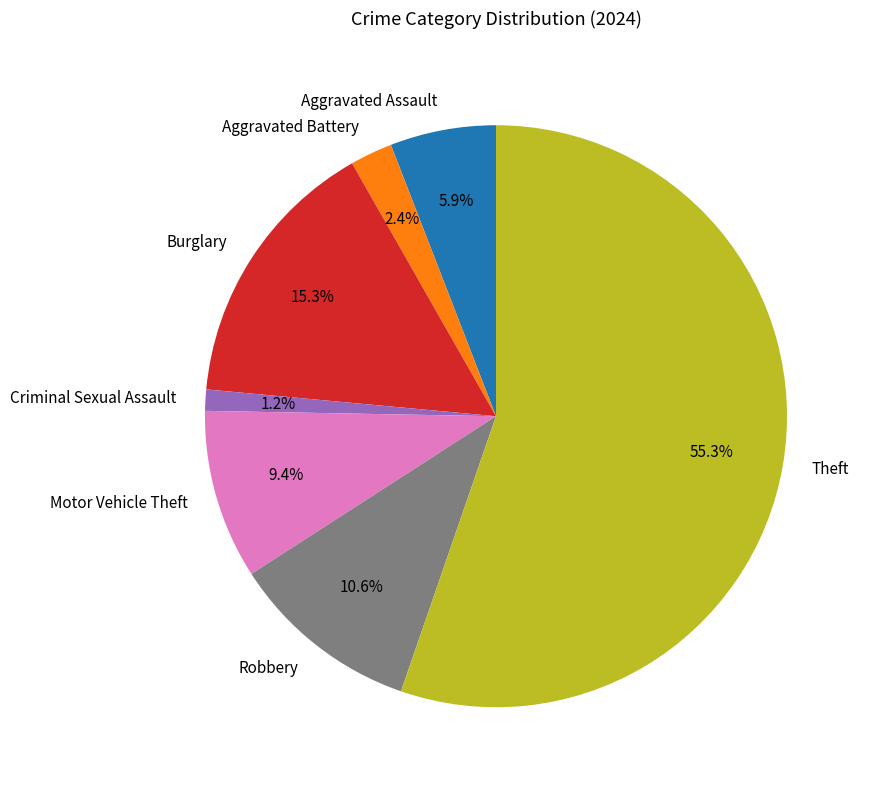

What is the majority slice?

Theft